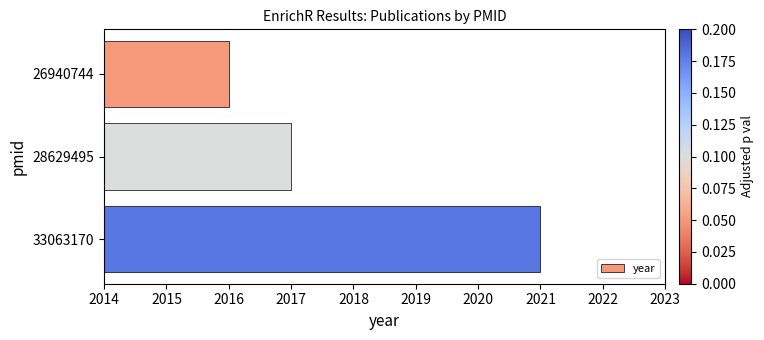

Is it true that the value at 26940744 is 3192?

False